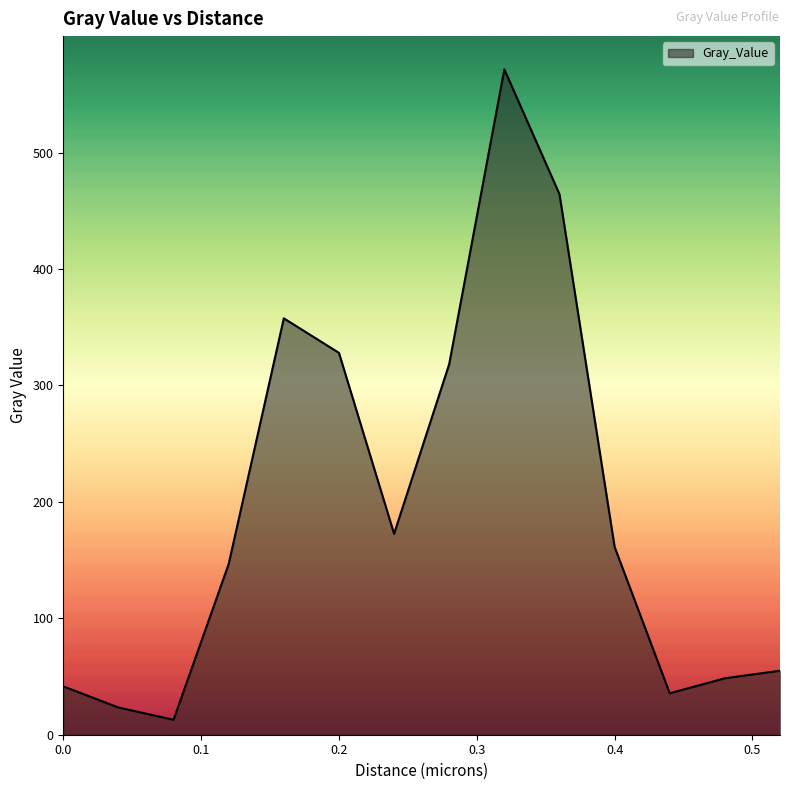

What is the difference between the maximum and minimum values?

558.6